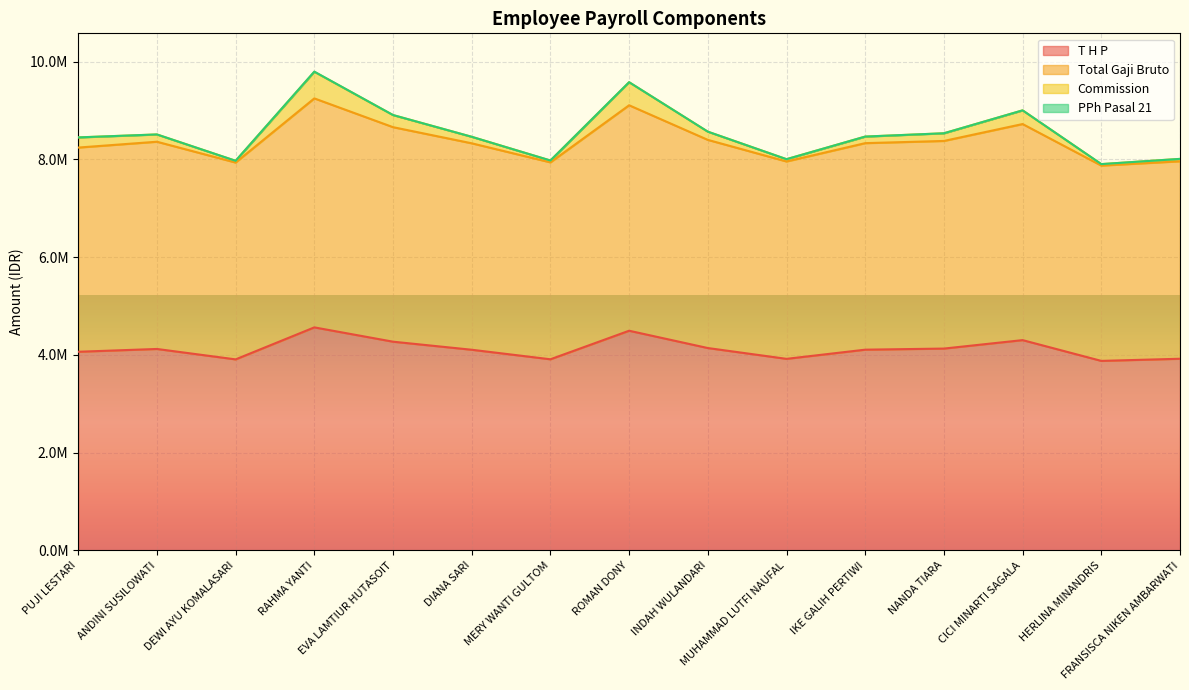

What is the label of the 15th point from the left?

FRANSISCA NIKEN AMBARWATI